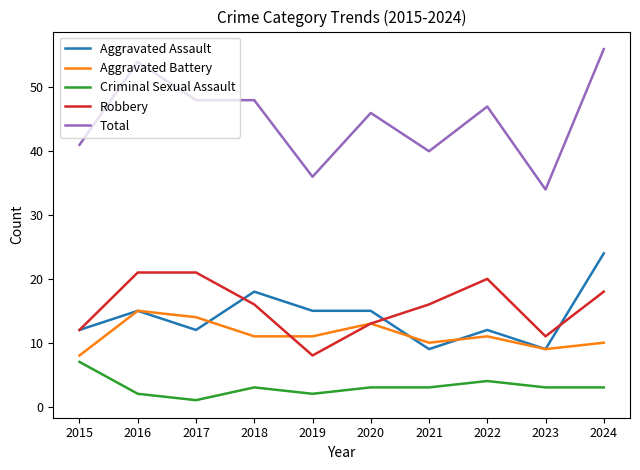

Reading left to right, what are all the values shown in this chart?

Aggravated Assault: 2015=12	2016=15	2017=12	2018=18	2019=15	2020=15	2021=9	2022=12	2023=9	2024=24
Aggravated Battery: 2015=8	2016=15	2017=14	2018=11	2019=11	2020=13	2021=10	2022=11	2023=9	2024=10
Criminal Sexual Assault: 2015=7	2016=2	2017=1	2018=3	2019=2	2020=3	2021=3	2022=4	2023=3	2024=3
Robbery: 2015=12	2016=21	2017=21	2018=16	2019=8	2020=13	2021=16	2022=20	2023=11	2024=18
Total: 2015=41	2016=54	2017=48	2018=48	2019=36	2020=46	2021=40	2022=47	2023=34	2024=56